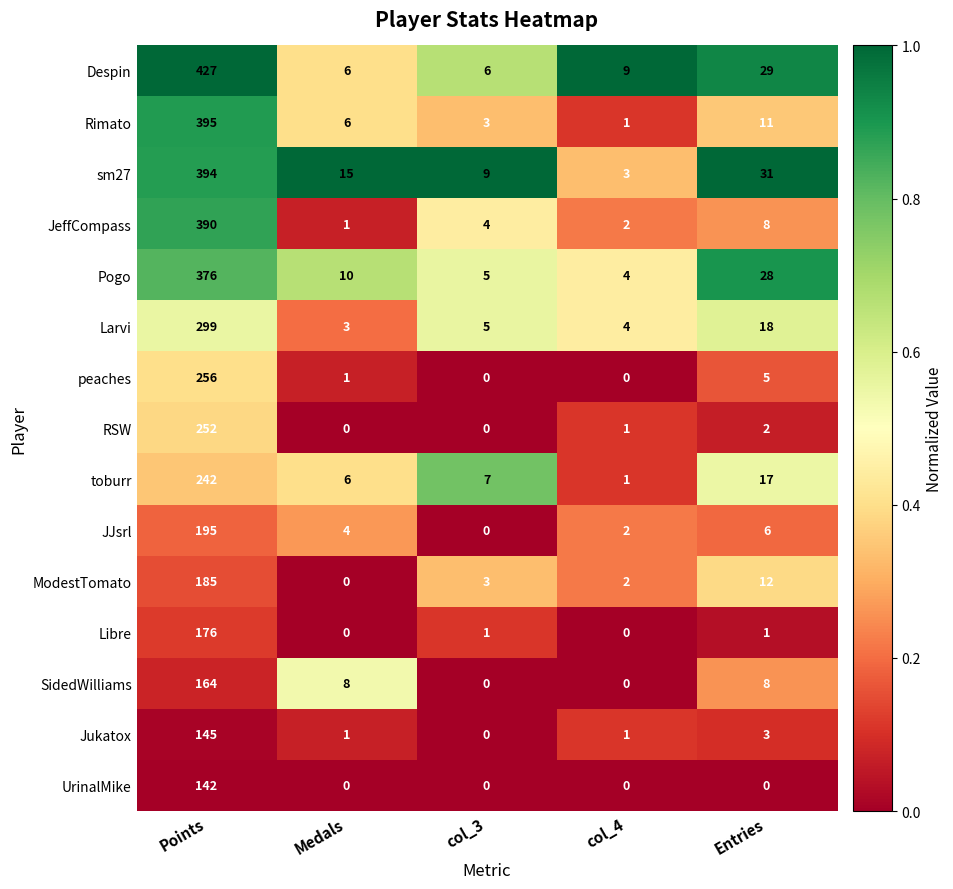

List the labels in order of sm27 value, largest first.

Points, Entries, Medals, col_3, col_4